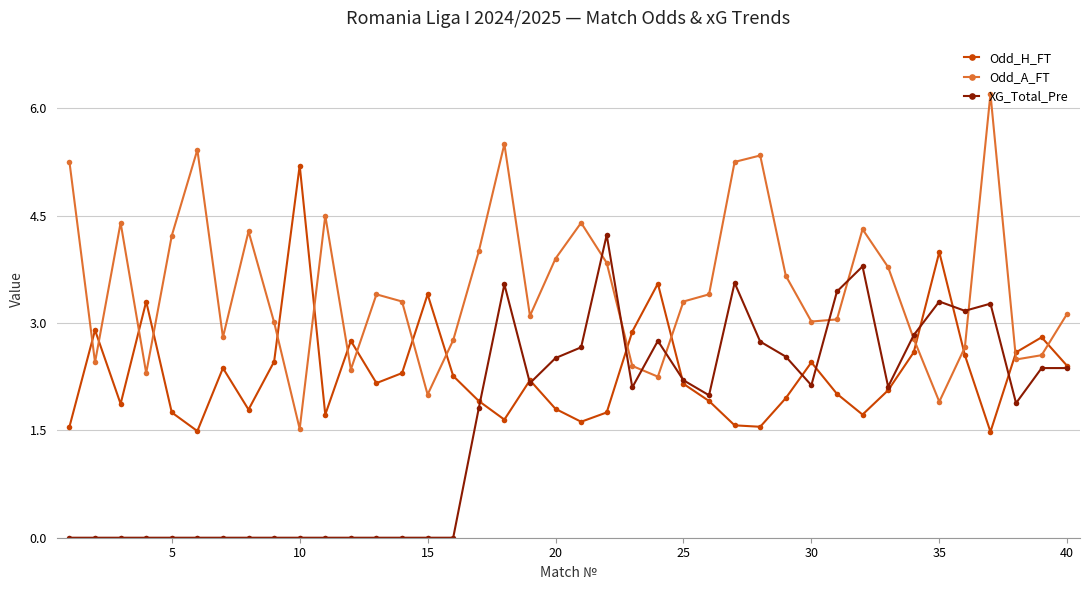

What is the value of the Odd_H_FT point at the 6th from the left?

1.5